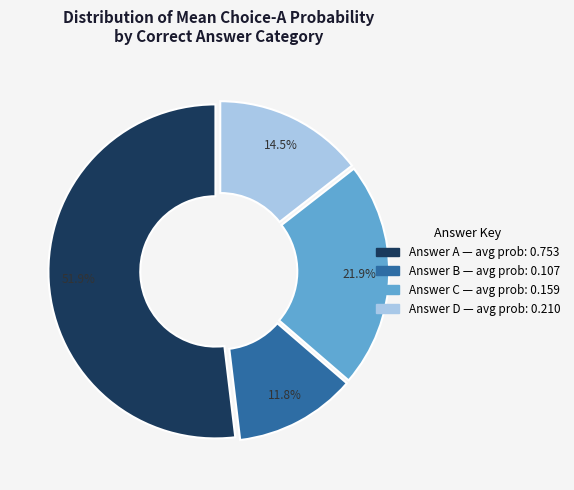

Is there any slice that represents more than half of the pie?

Yes